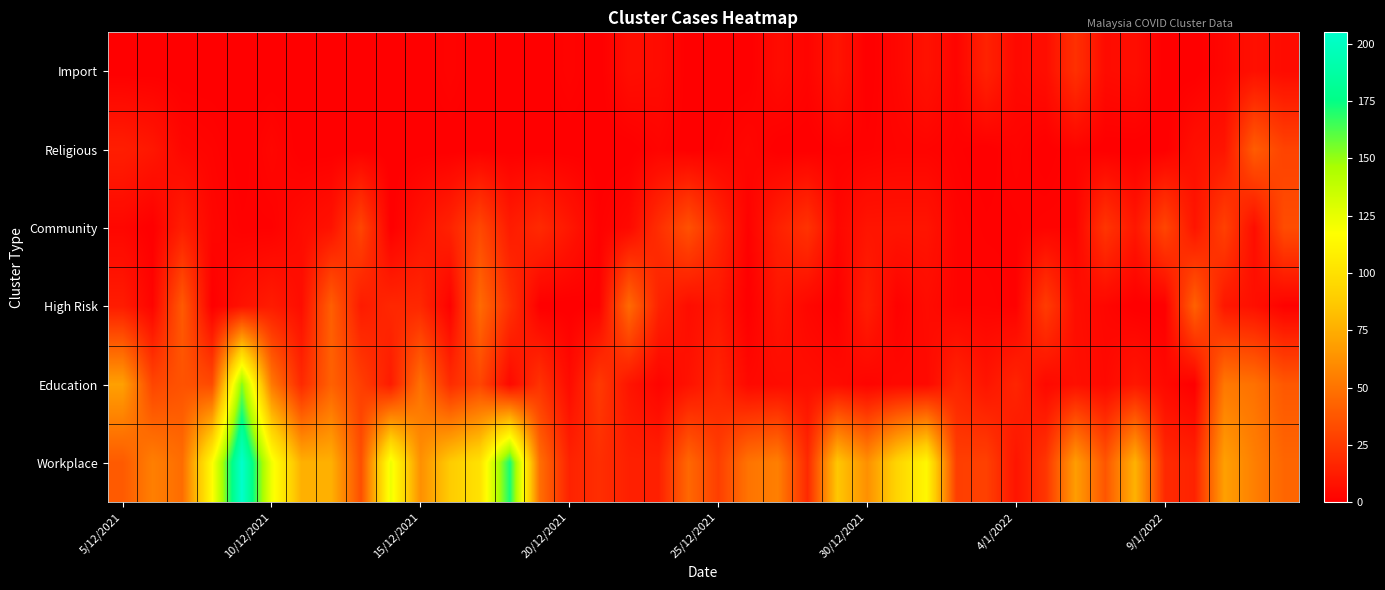

Count the number of data series in this chart.

6